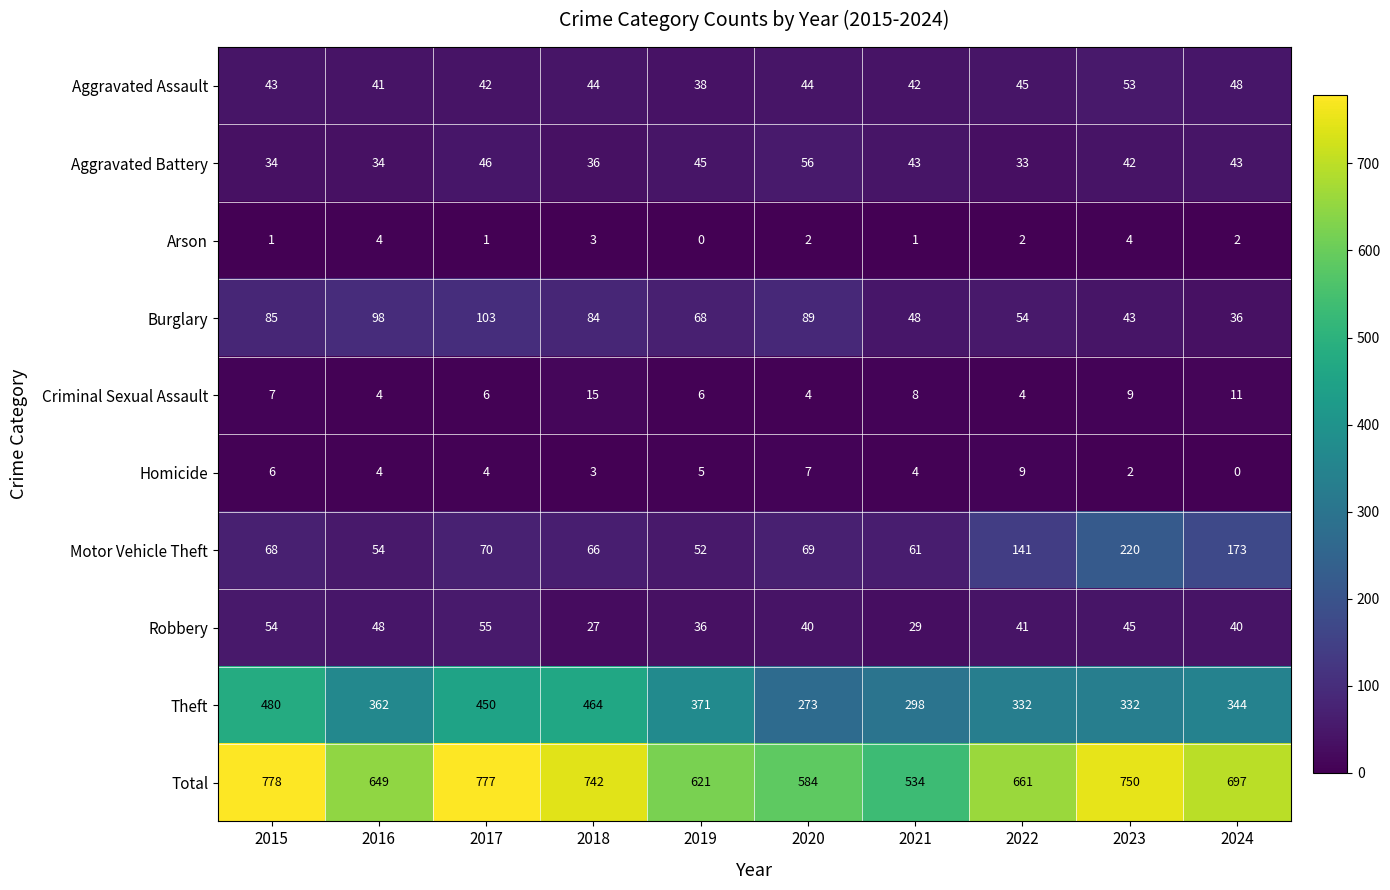

What is the approximate value of Burglary at 2023?

43